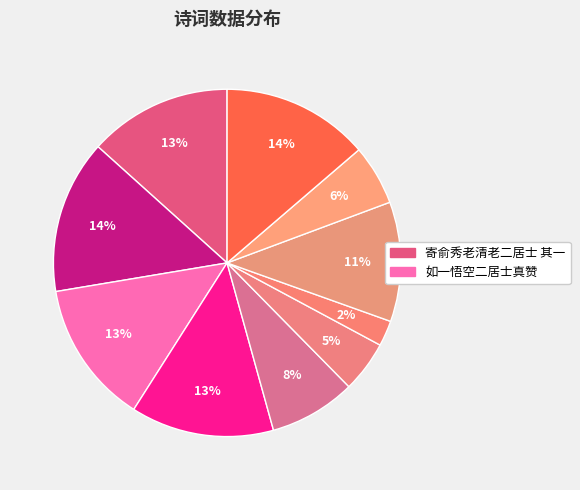

How many segments does this pie chart have?

10